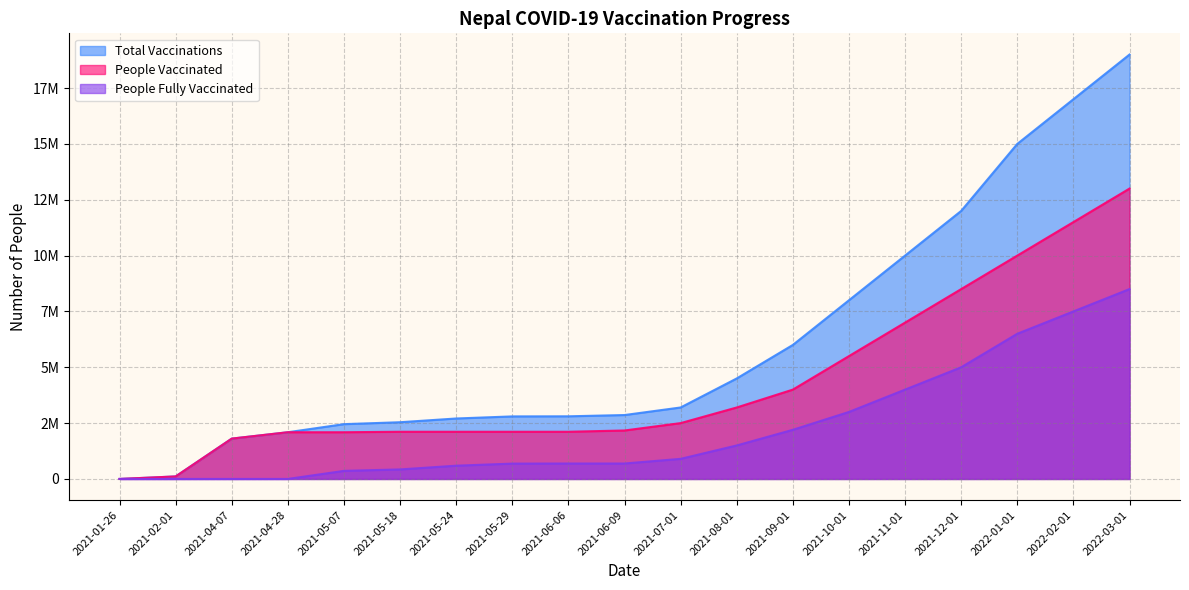

How many values in the people_fully_vaccinated series are below 691494?

8